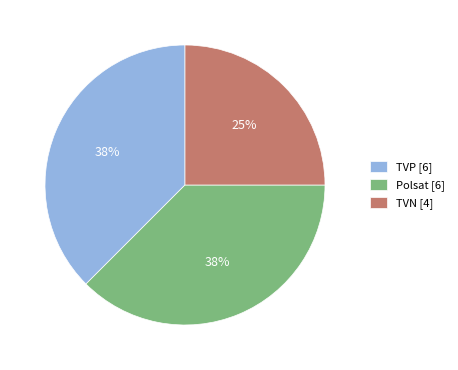

What is the smallest slice in the pie chart?

TVN